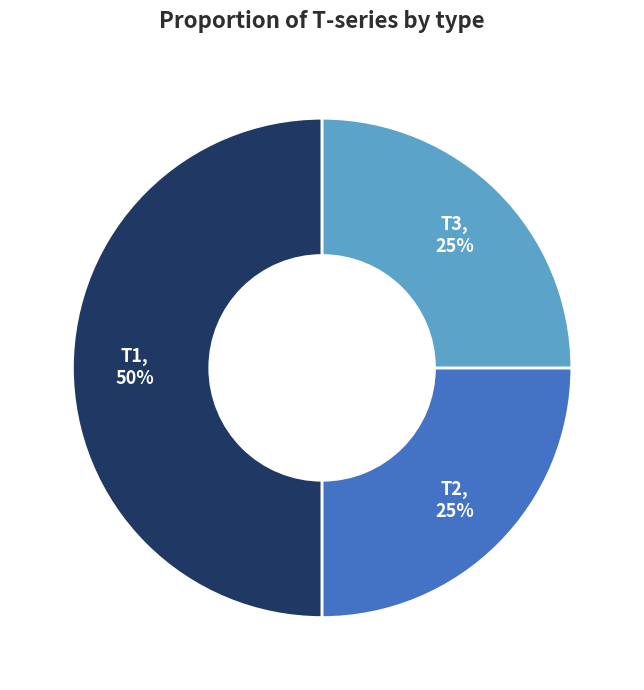

Is T2 the majority of the pie?

No